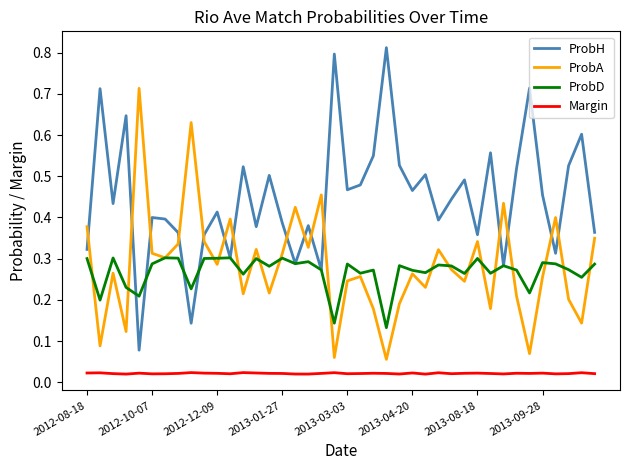

Which series has the largest total across all categories?

ProbH